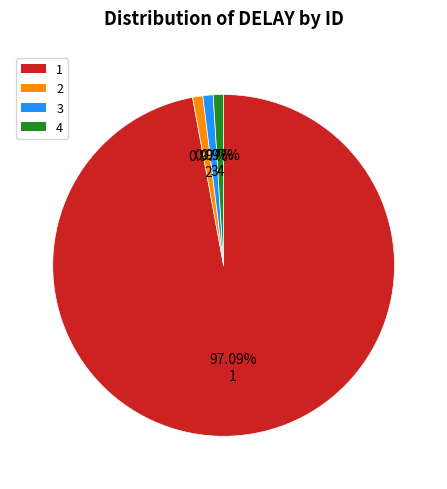

The 1 slice represents 97% of the pie. True or false?

True